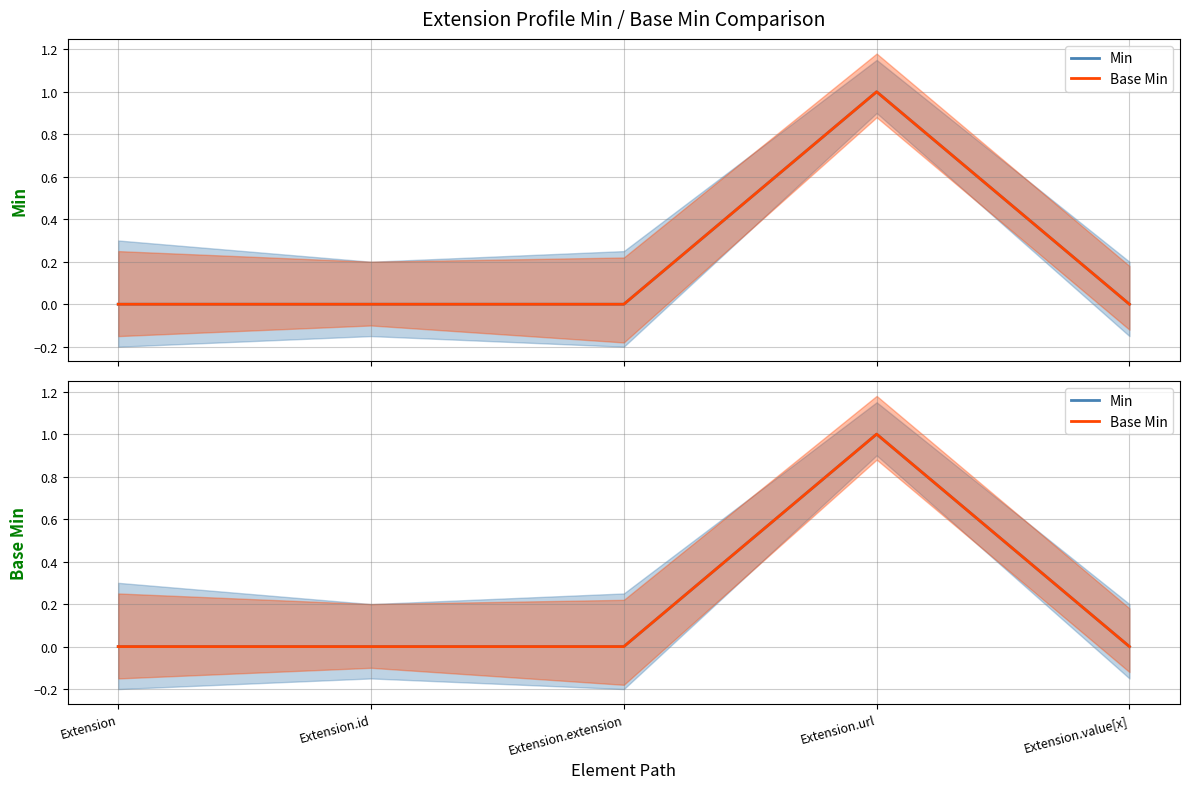

How many Min values are between 0 and 1?

5